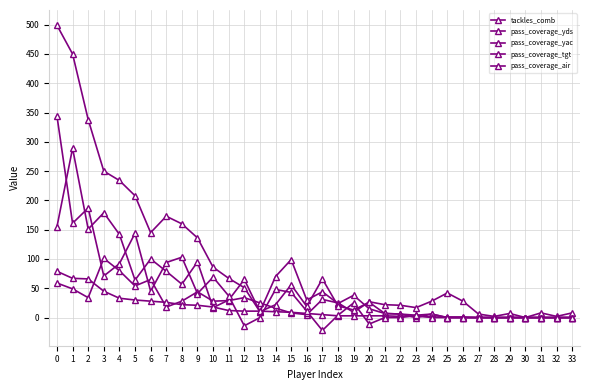

How many interior local peaks does the pass_coverage_yac series have?

9